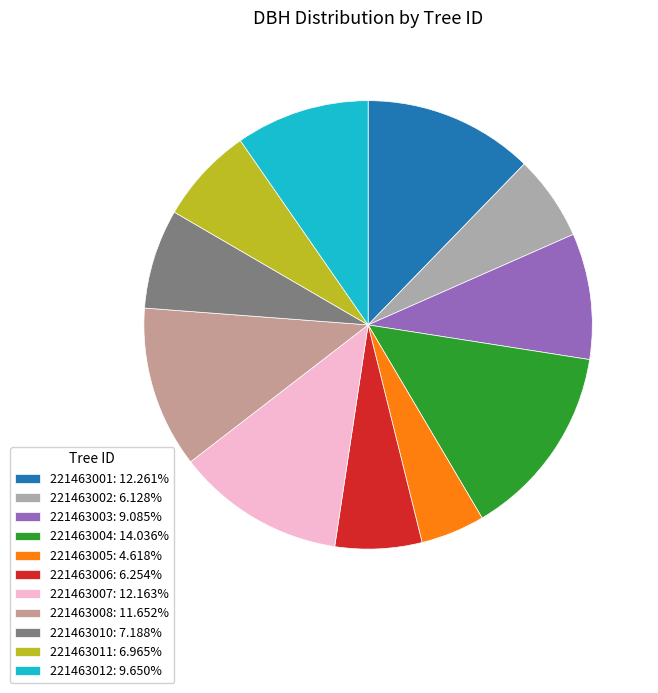

Count the number of slices in the pie.

11